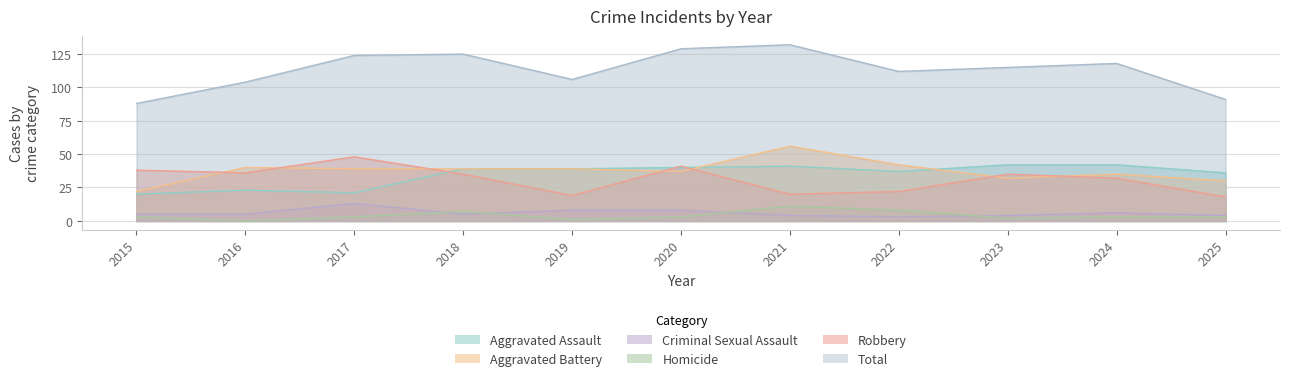

At which category does Total reach its first local valley?

2019